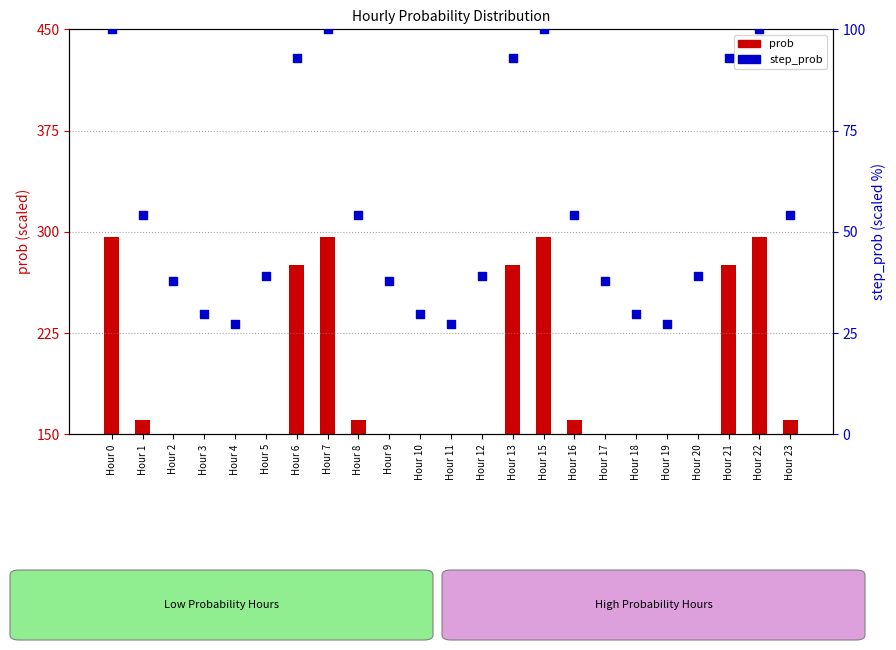

Which series has the largest total across all categories?

prob